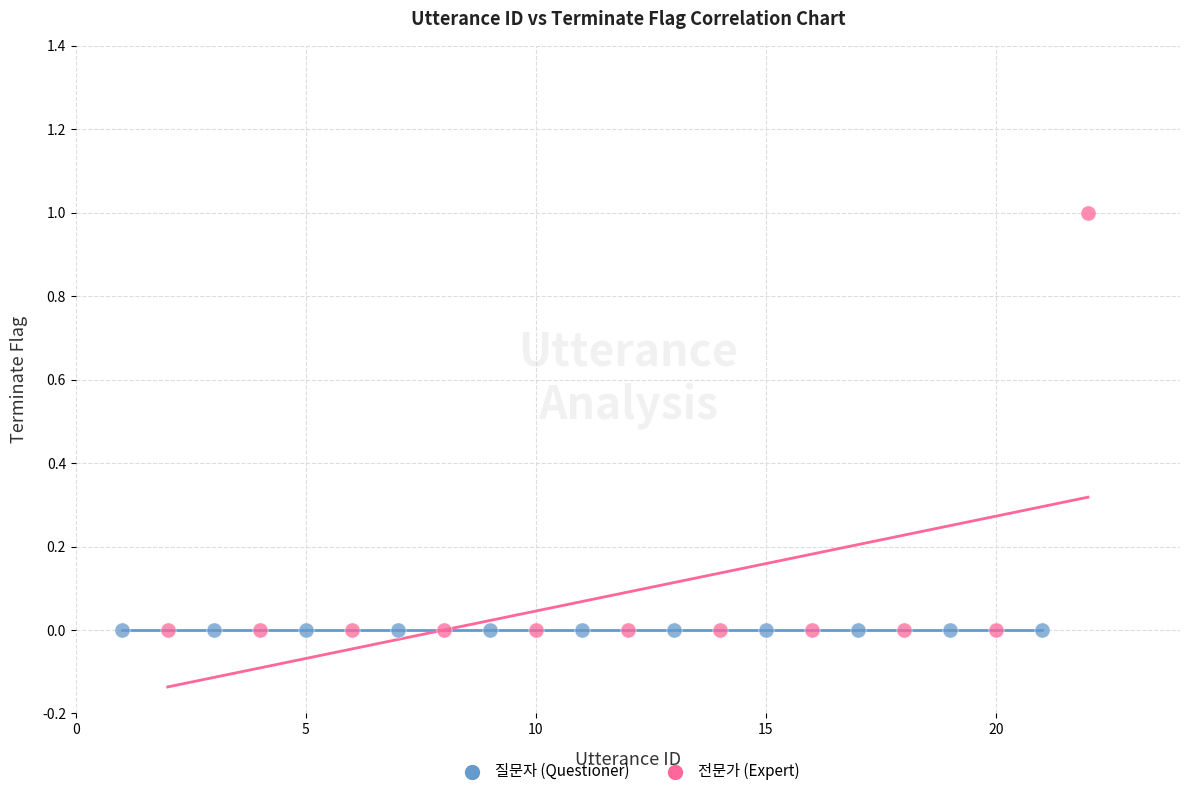

Which series contains the highest Y value?

전문가 (Expert)